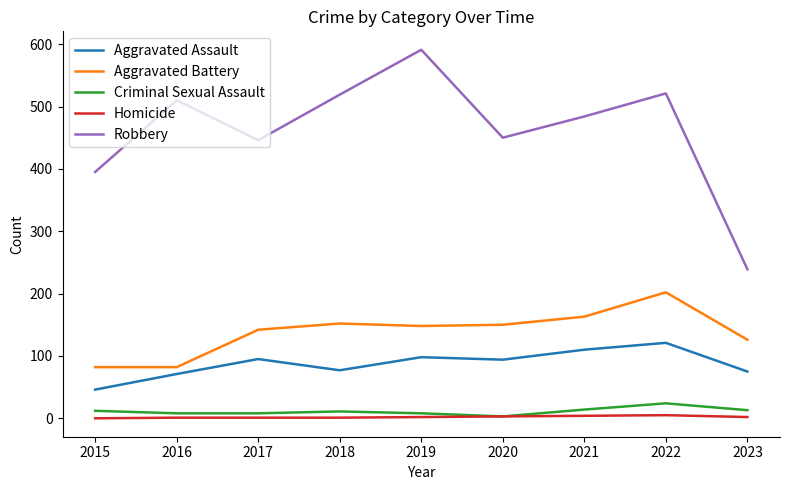

What is the maximum value shown in the chart?

591